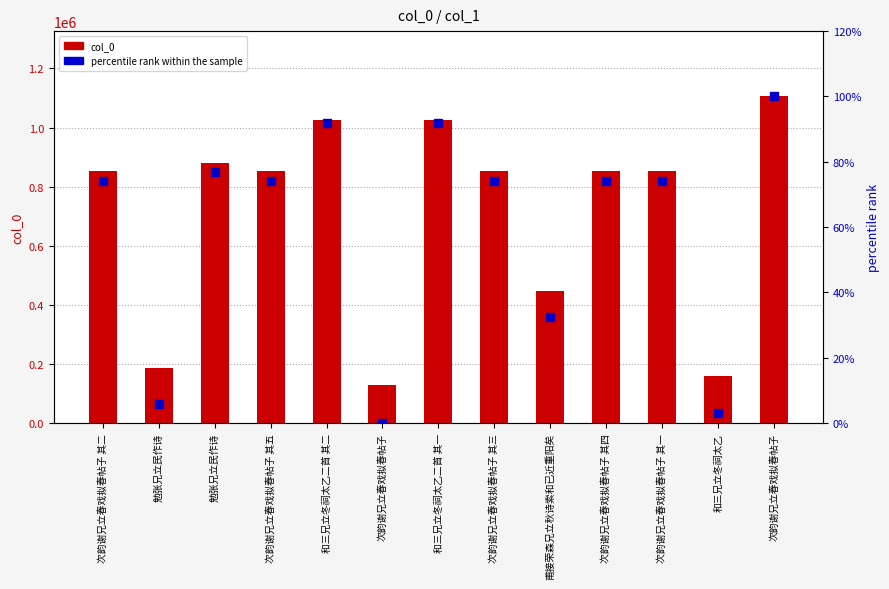

At how many categories does at least one series exceed 940542?

3